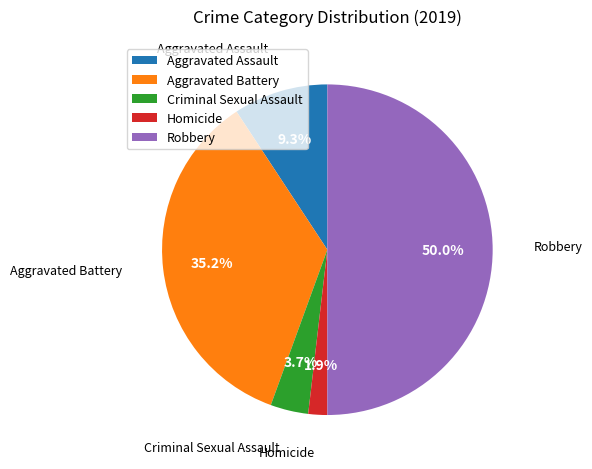

To the nearest percent, what is the combined percentage of Aggravated Assault and Criminal Sexual Assault?

13%